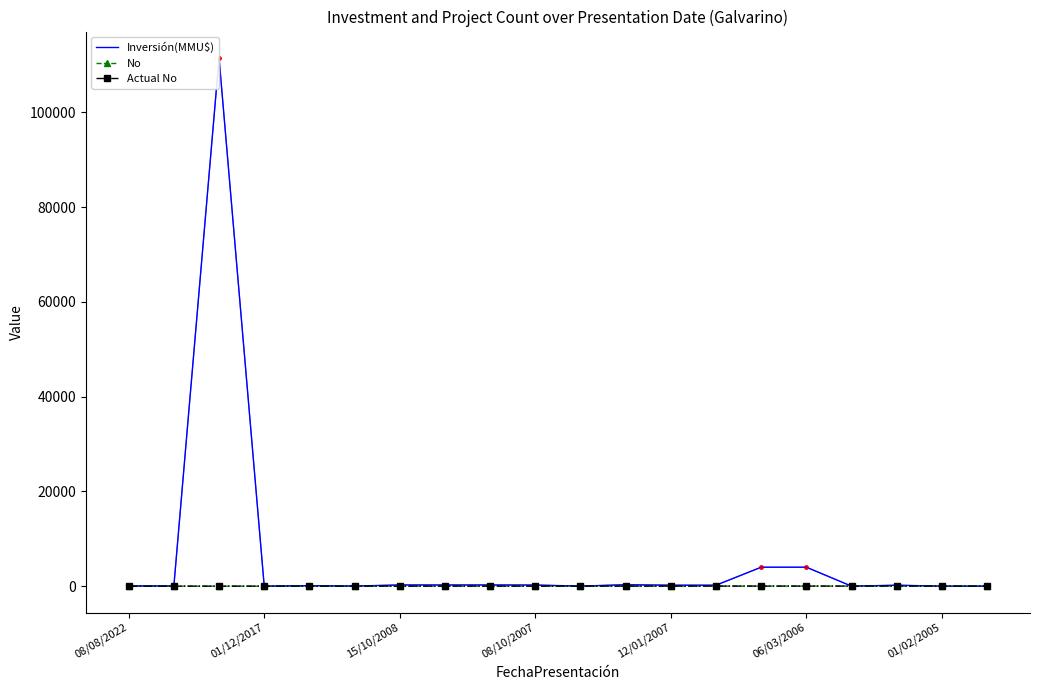

What is the lowest value of the Actual No series?

1